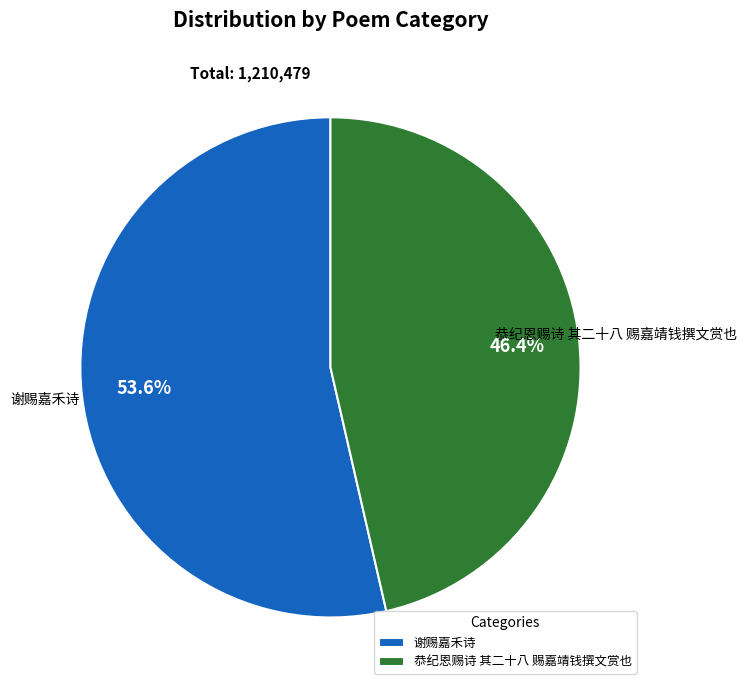

To the nearest percent, what percentage of the pie is 谢赐嘉禾诗?

54%